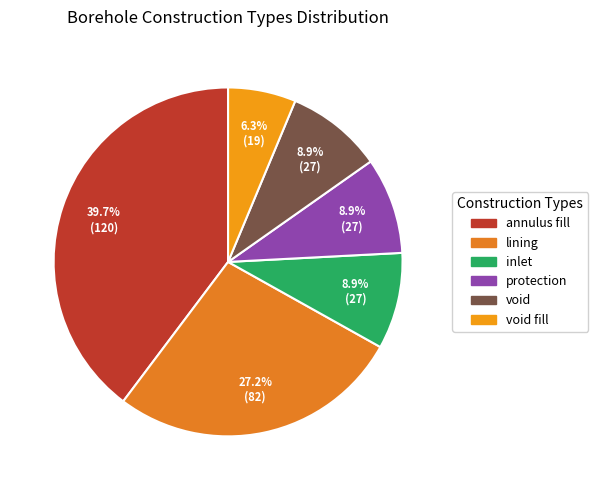

True or false: annulus fill accounts for 51% of the total.

False